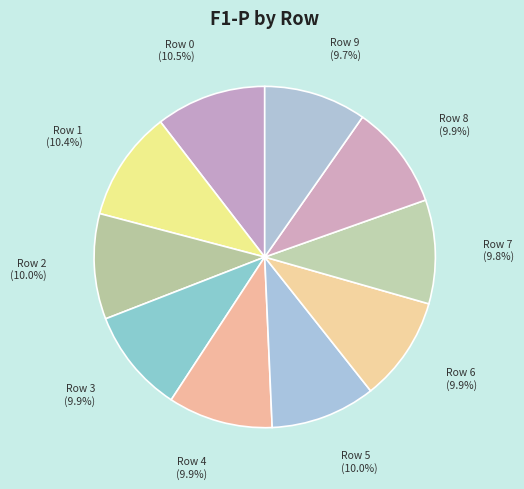

How much of the chart is everything except Row 3 (9.9%)?

90.1%